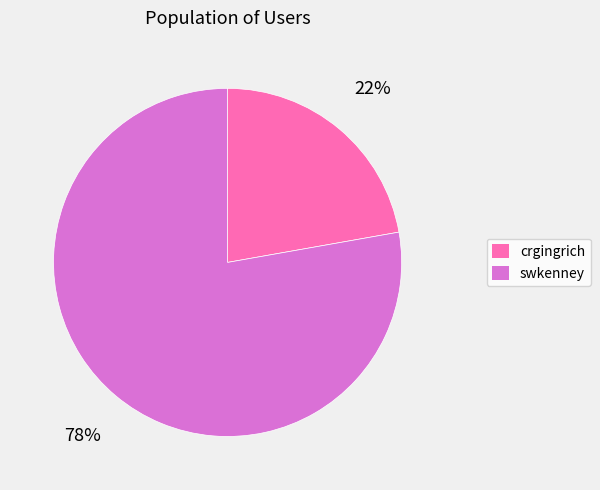

To the nearest percent, what is the combined percentage of swkenney and crgingrich?

100%